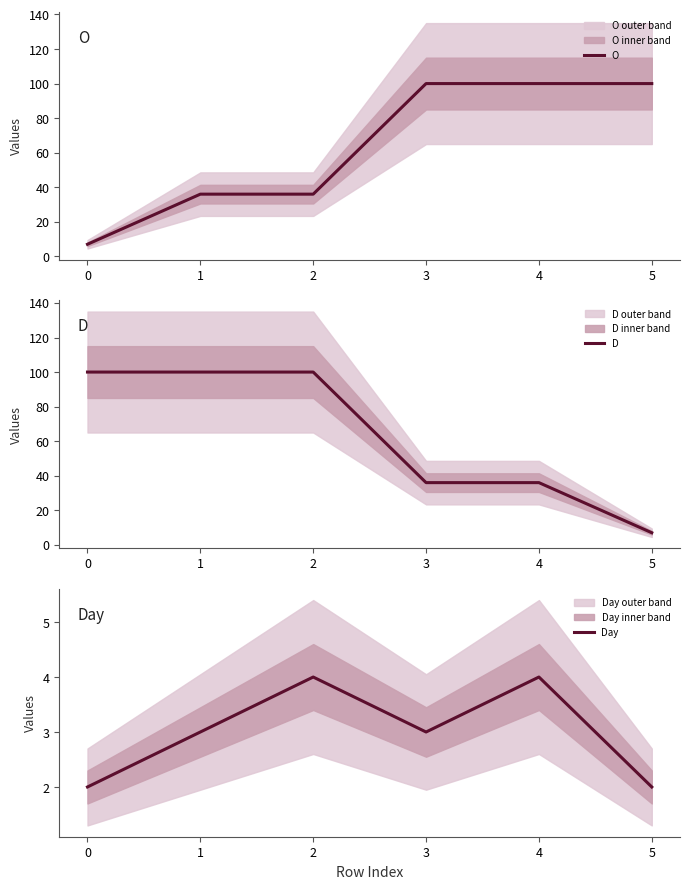

Is it true that Day equals 2 at 5?

True